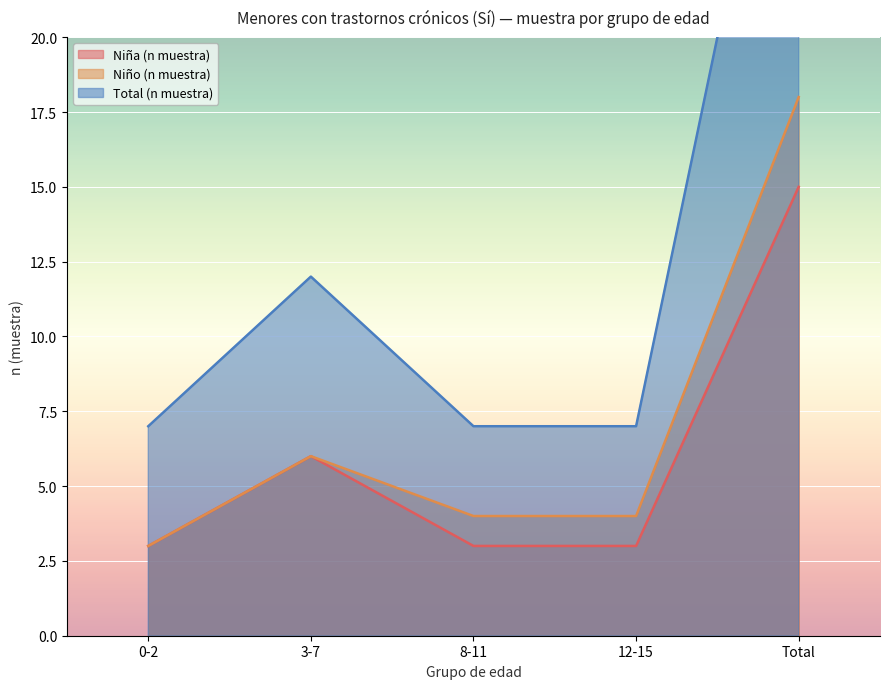

What is the label of the 3rd point from the left?

8-11